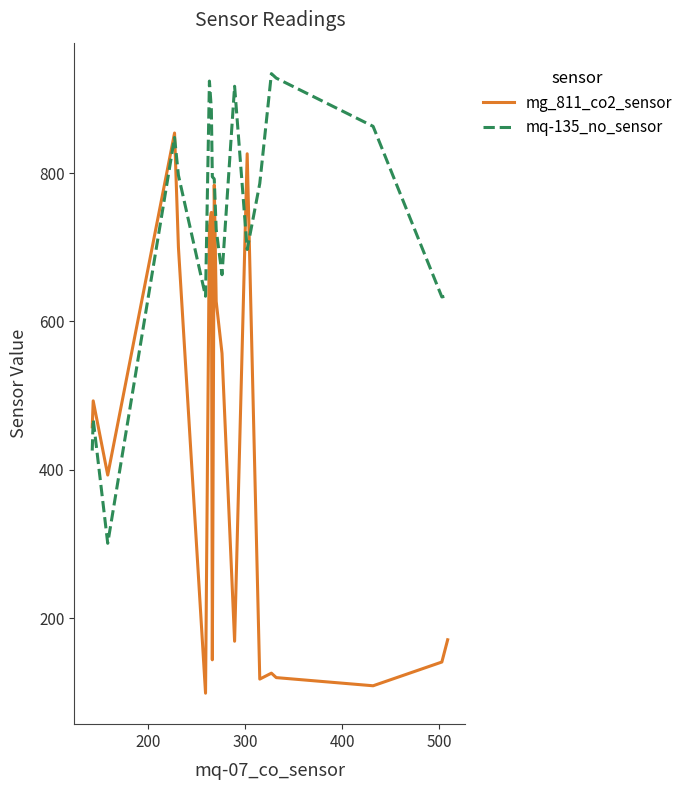

Which series has the widest spread of values?

mg_811_co2_sensor